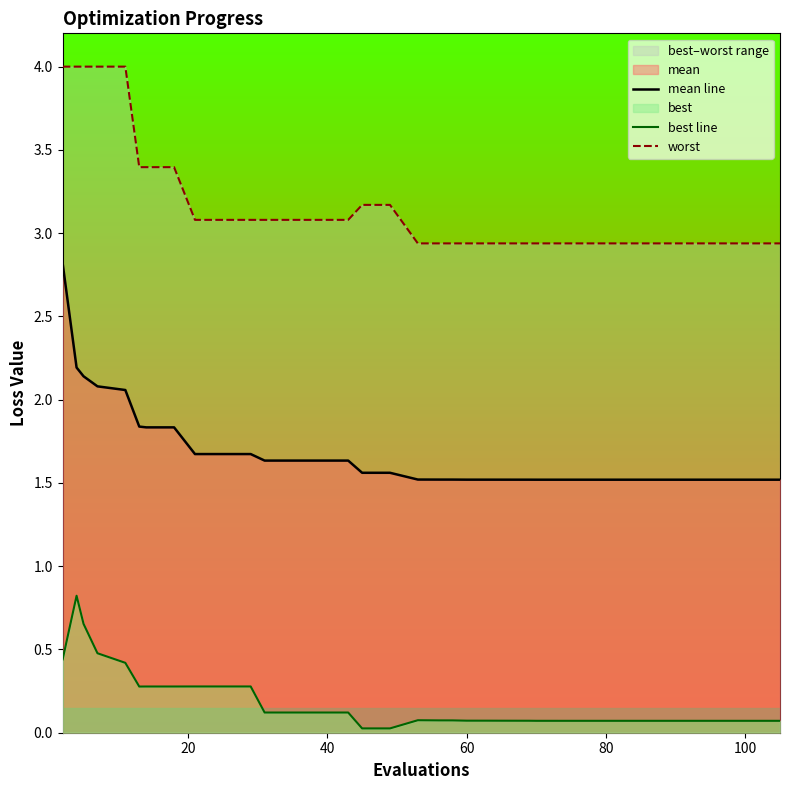

The value of worst at 21 is 1.8. True or false?

False